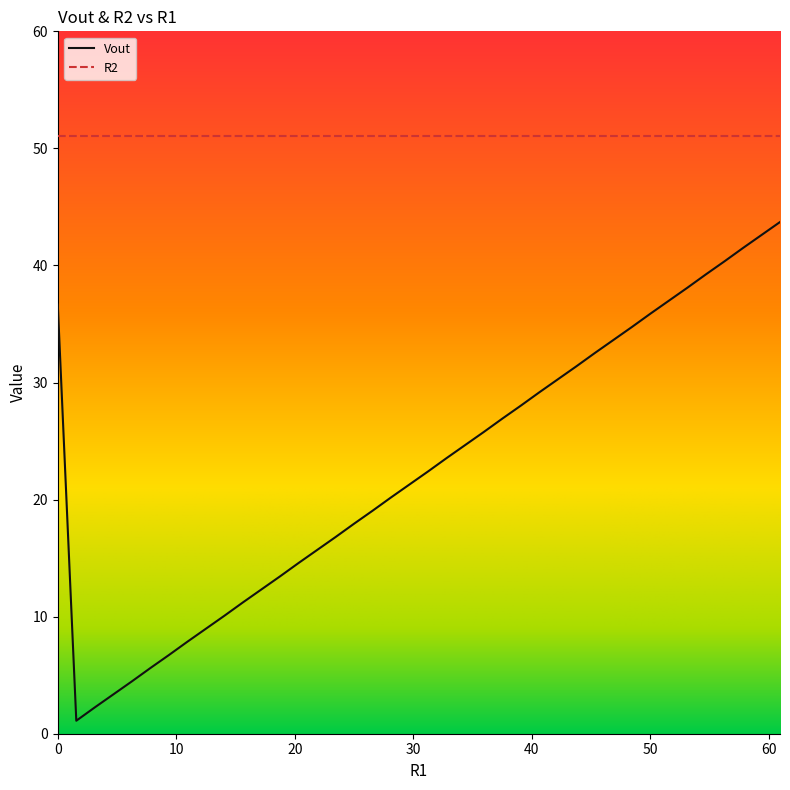

What is the average value?

22.8